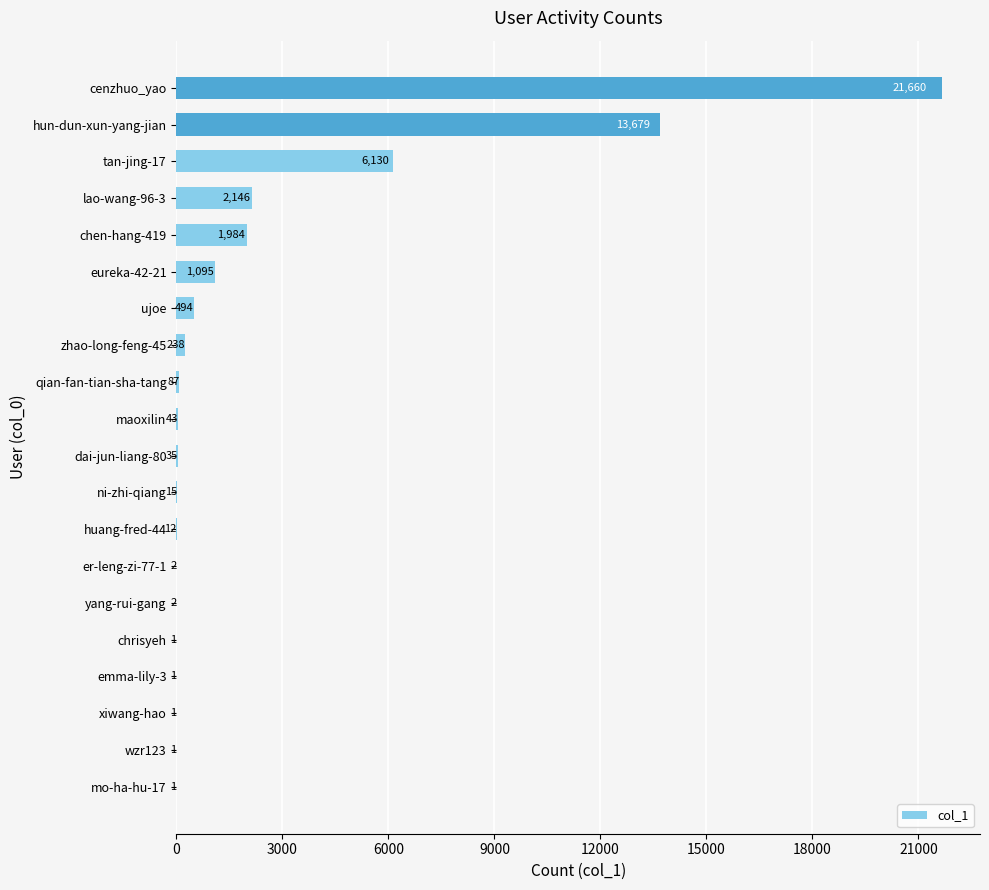

What is the sum of all values?

47627